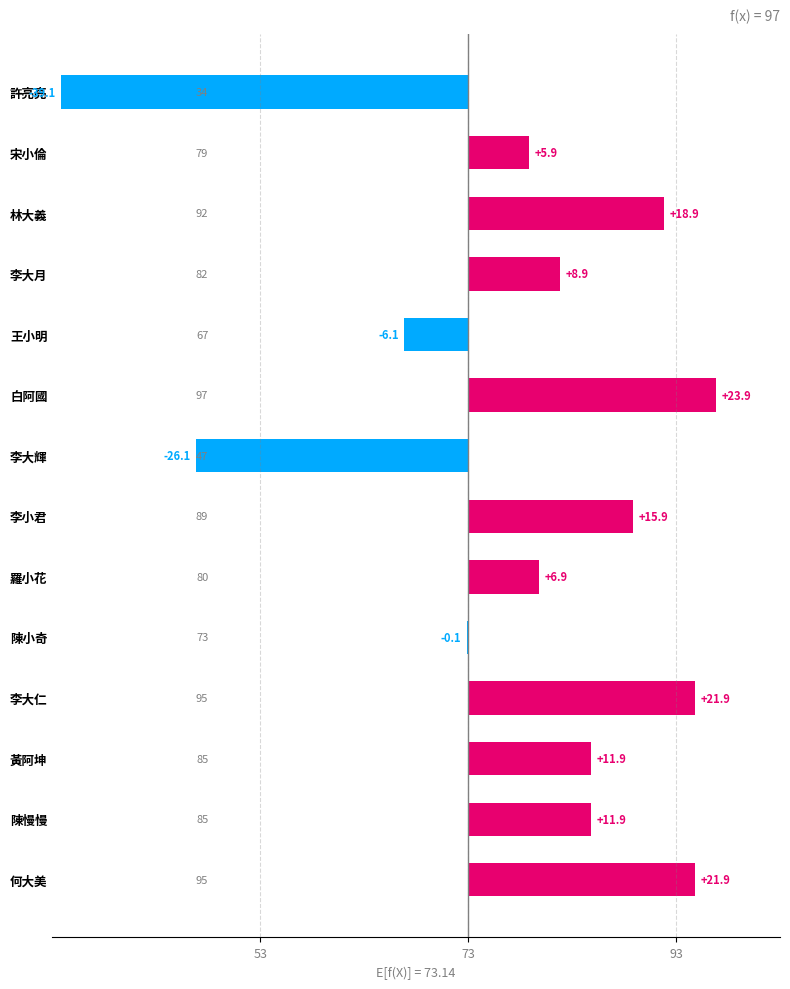

How many positive values are there?

10